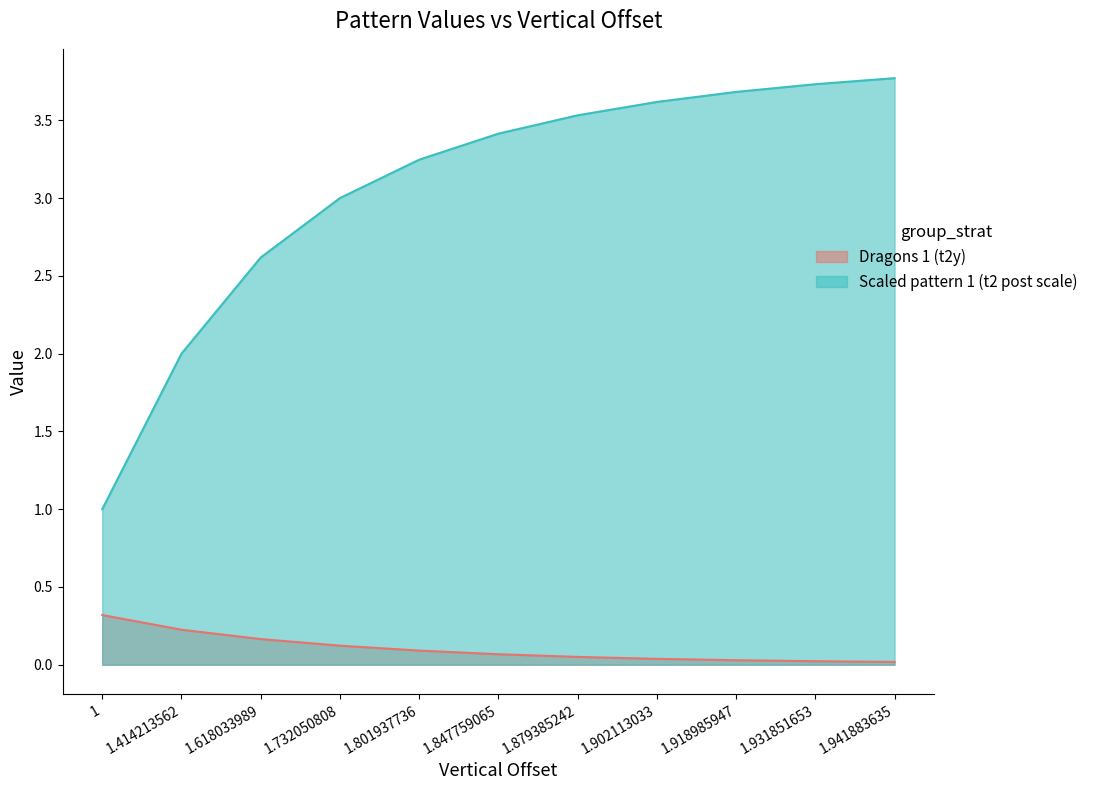

List the series in order of their peak value, lowest first.

Dragons 1 (t2y), Scaled pattern 1 (t2 post scale)